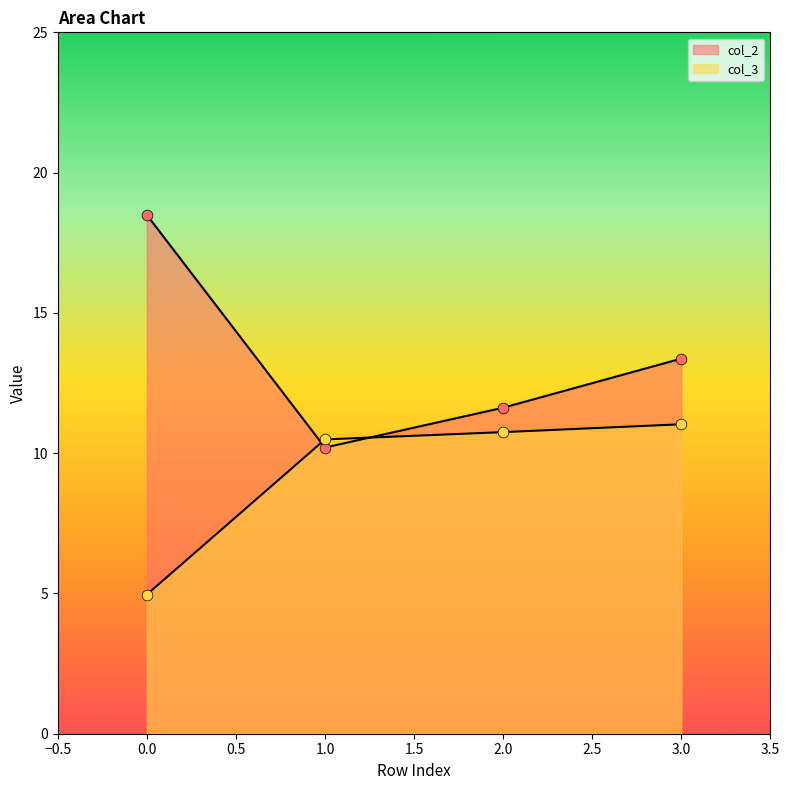

Which series contains the lowest Y value?

col_3